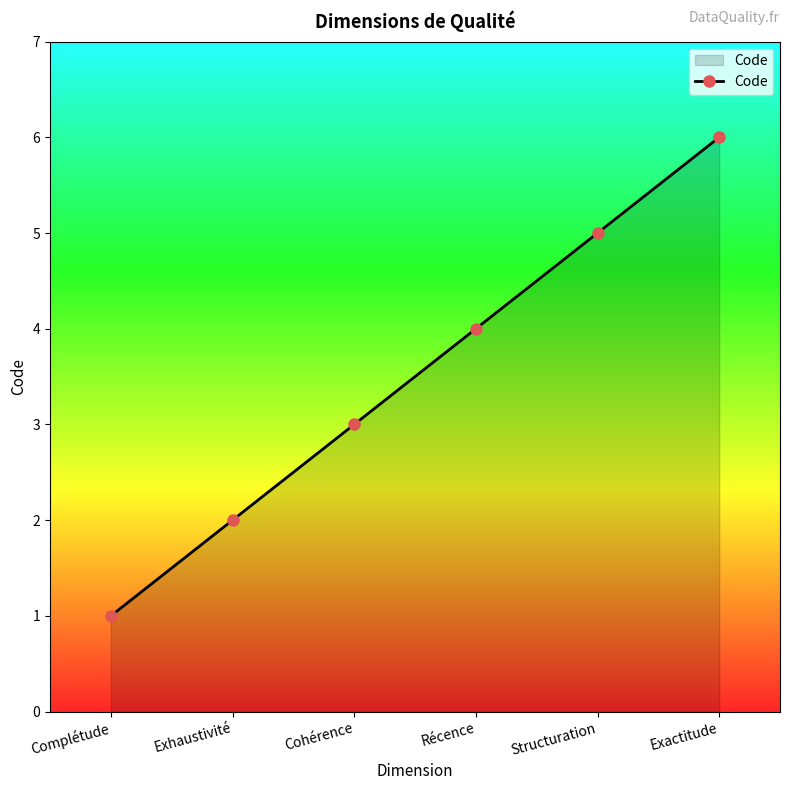

How many values are between 2 and 5?

4